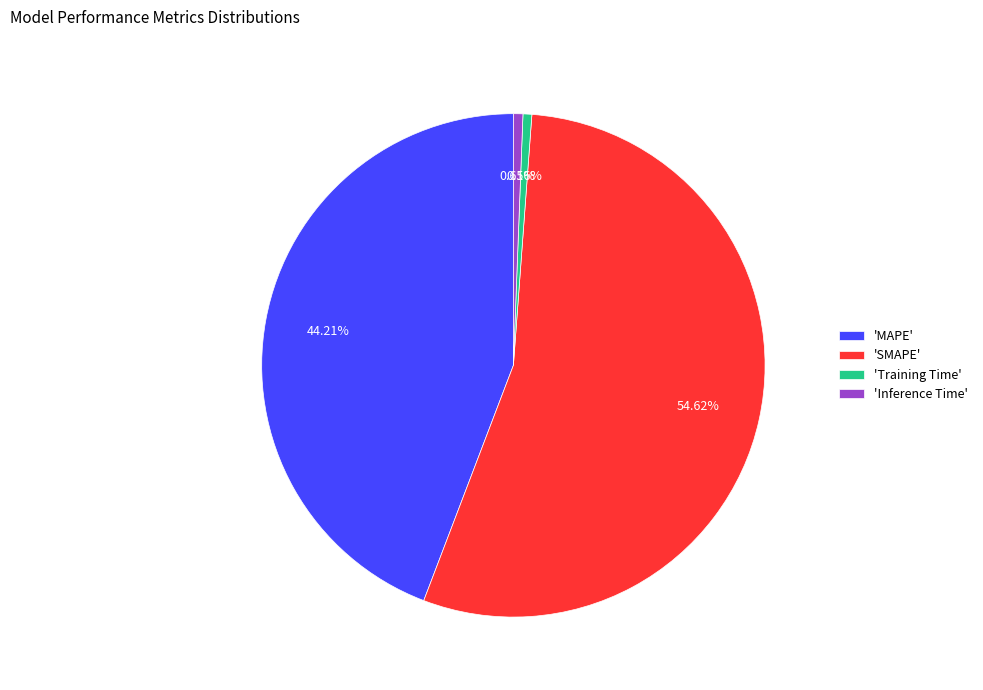

How many slices are in this pie chart?

4